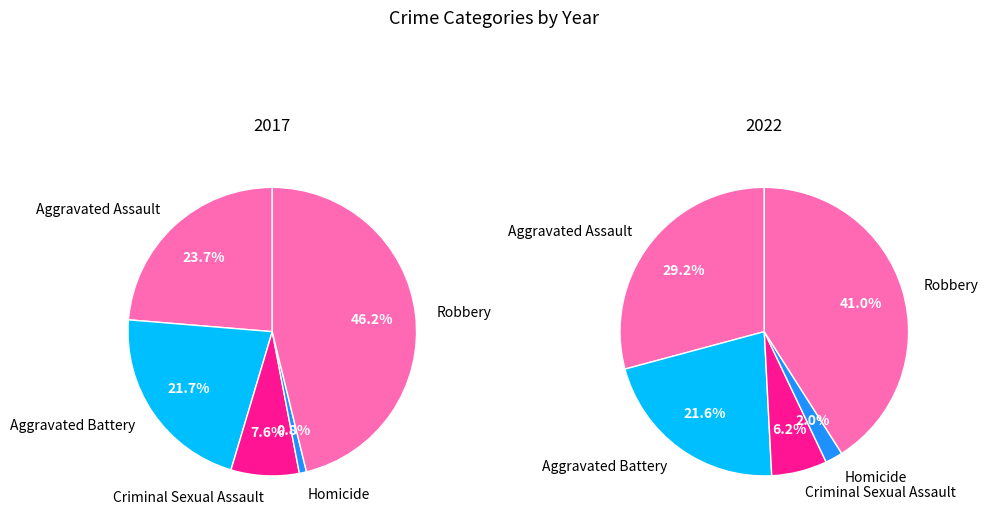

To the nearest percent, what is the difference between the Aggravated Battery and Robbery slice percentages?

19%